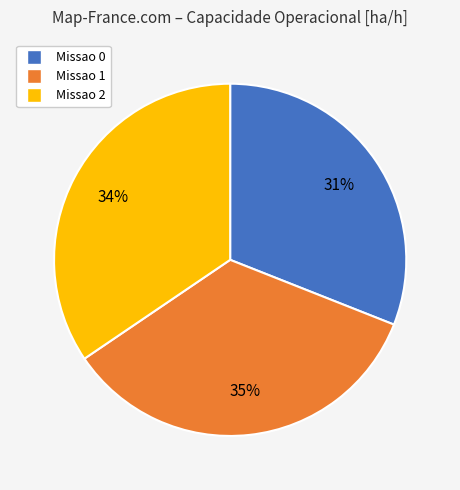

Combined, do Missao 1 and Missao 2 account for over 50%?

Yes